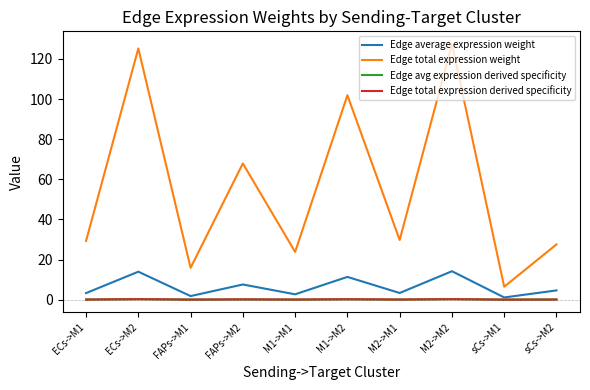

The value of Edge total expression weight at M2->M1 is 10.7. True or false?

False